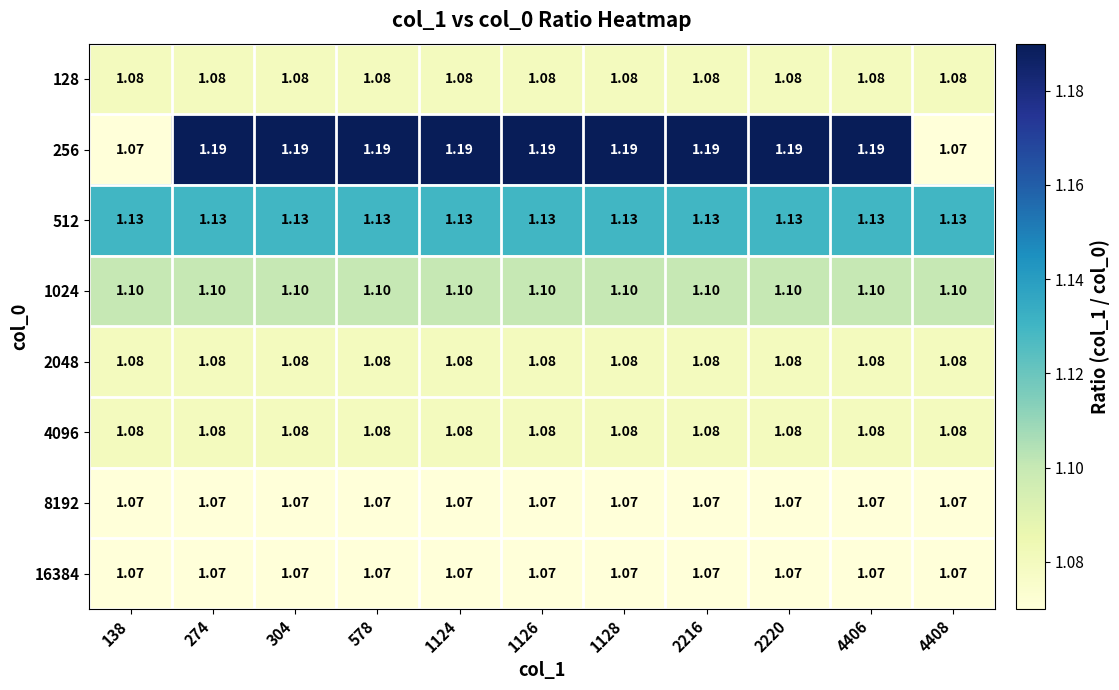

Between 1126 and 4408, which series saw the biggest shift?

256